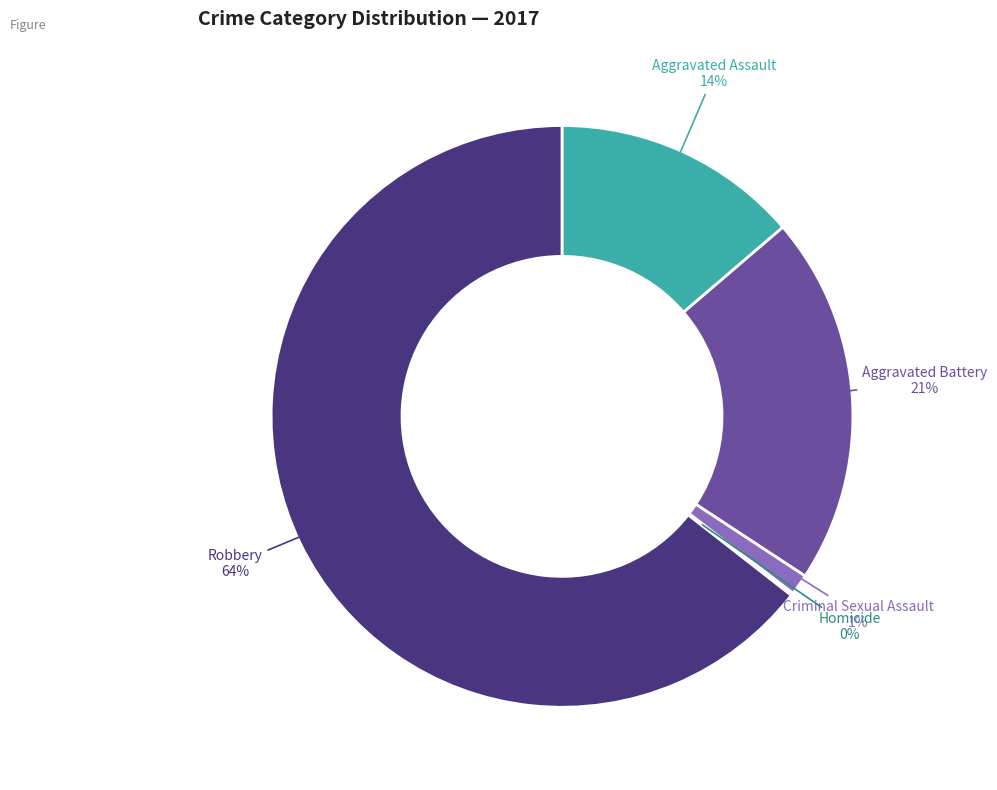

Between Aggravated Battery and Robbery, which is larger?

Robbery